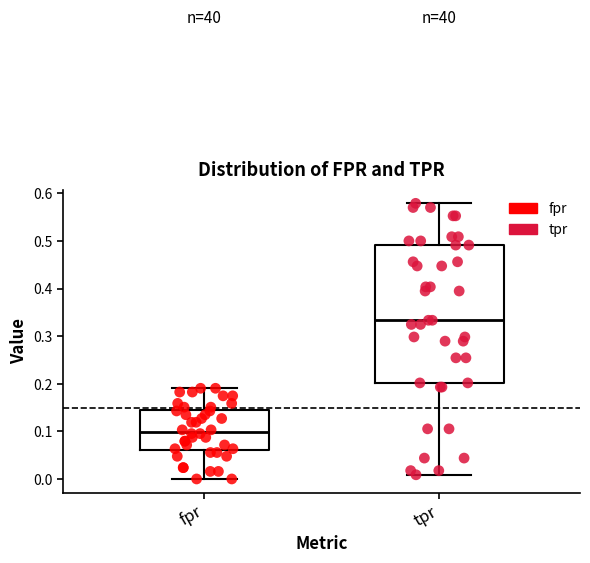

Where does the lower whisker of the box for tpr end on the y-axis? The values are not printed on the chart, so give them approximately, as read against the axis.

0.01